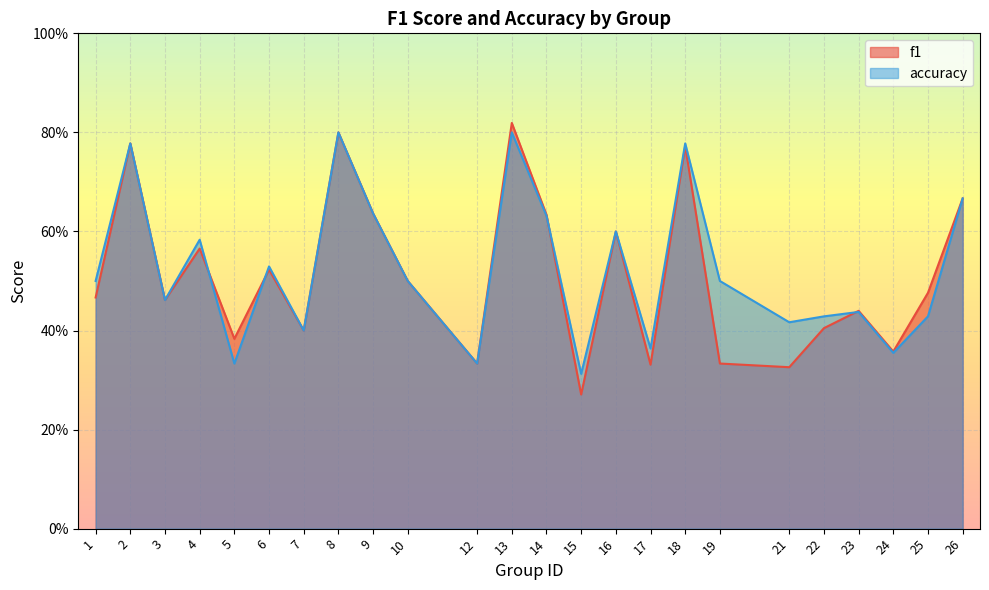

Which label corresponds to the smallest value in the chart?

15